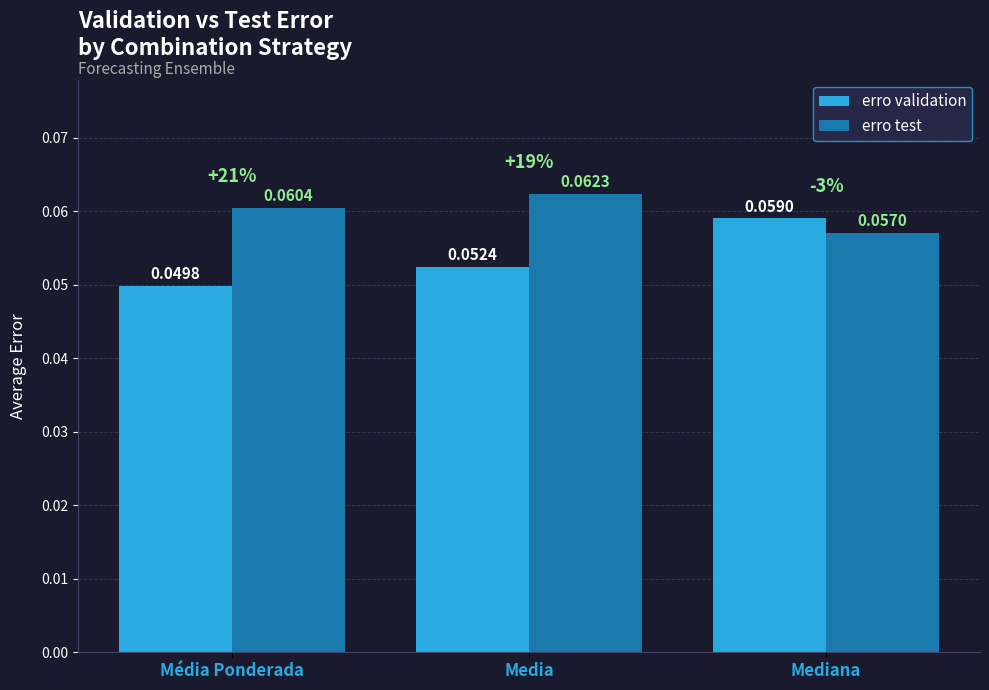

What is the sum of all erro validation values?

0.2